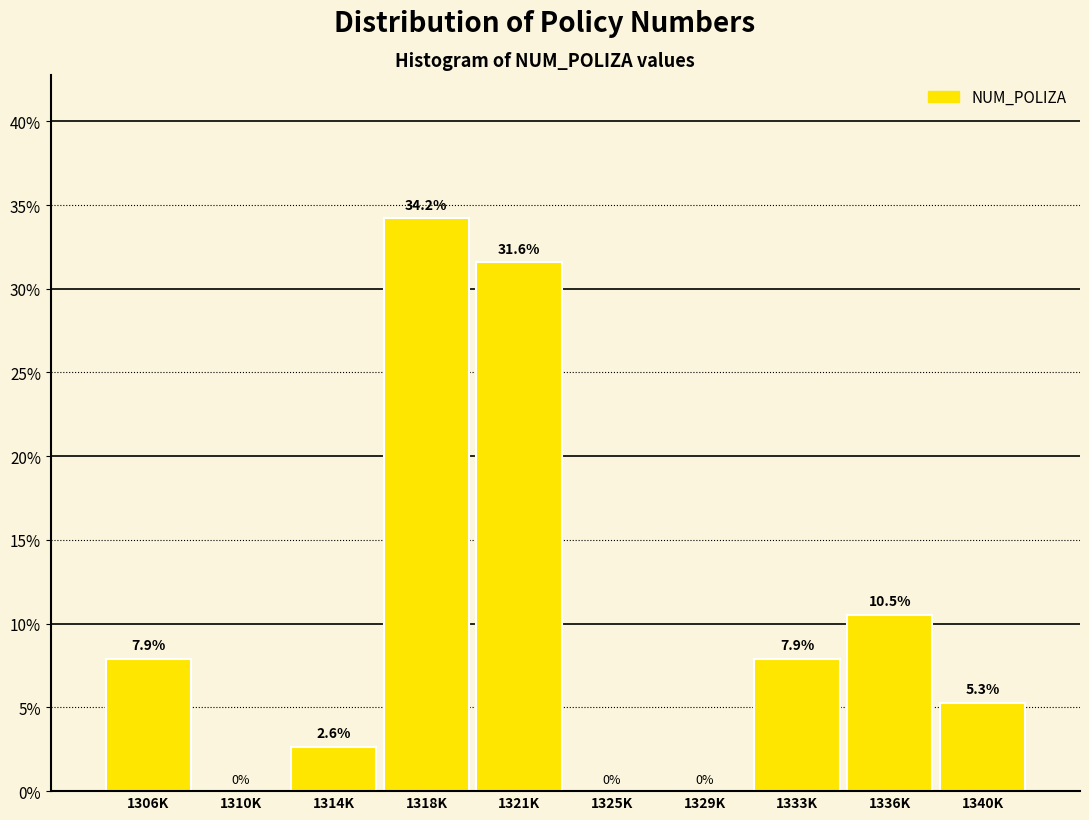

Reading left to right, what are all the values shown in this chart?

1306K=7.9	1310K=0.0	1314K=2.6	1318K=34.2	1321K=31.6	1325K=0.0	1329K=0.0	1333K=7.9	1336K=10.5	1340K=5.3